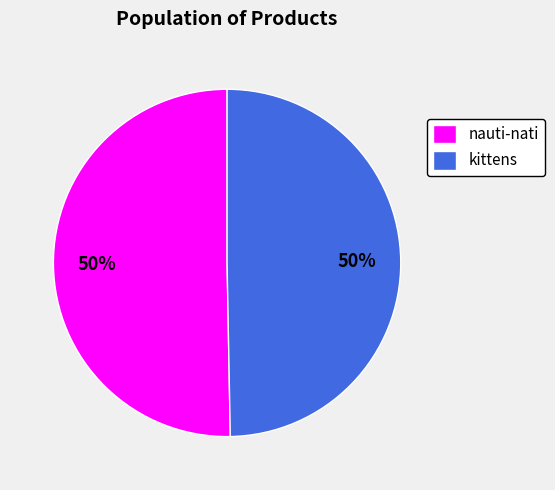

To the nearest percent, what is the average slice percentage?

50%